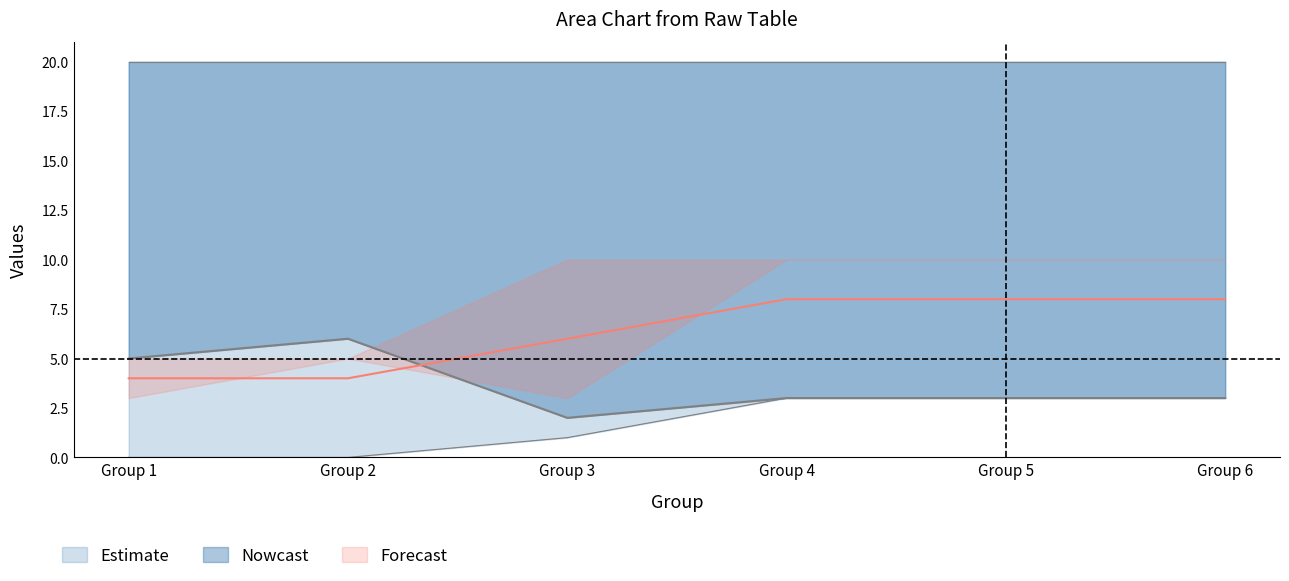

What is the highest value of the Nowcast series?

6